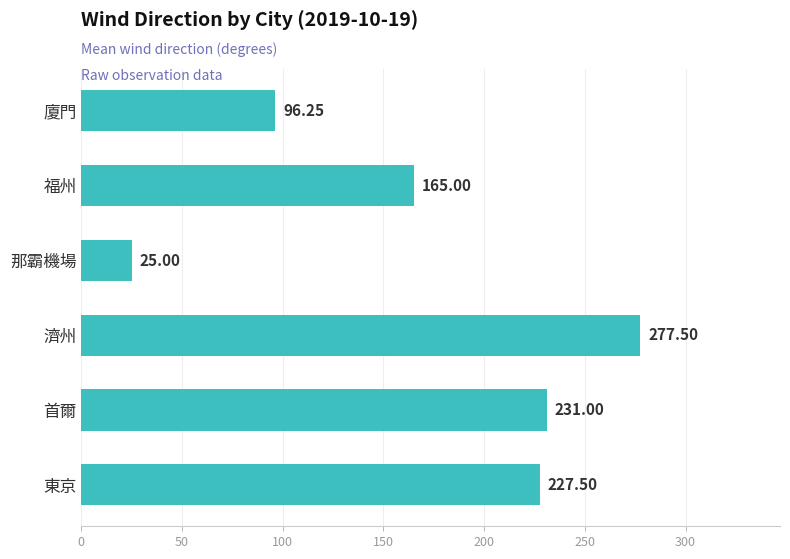

Between 那霸機場 and 濟州, which is larger?

濟州